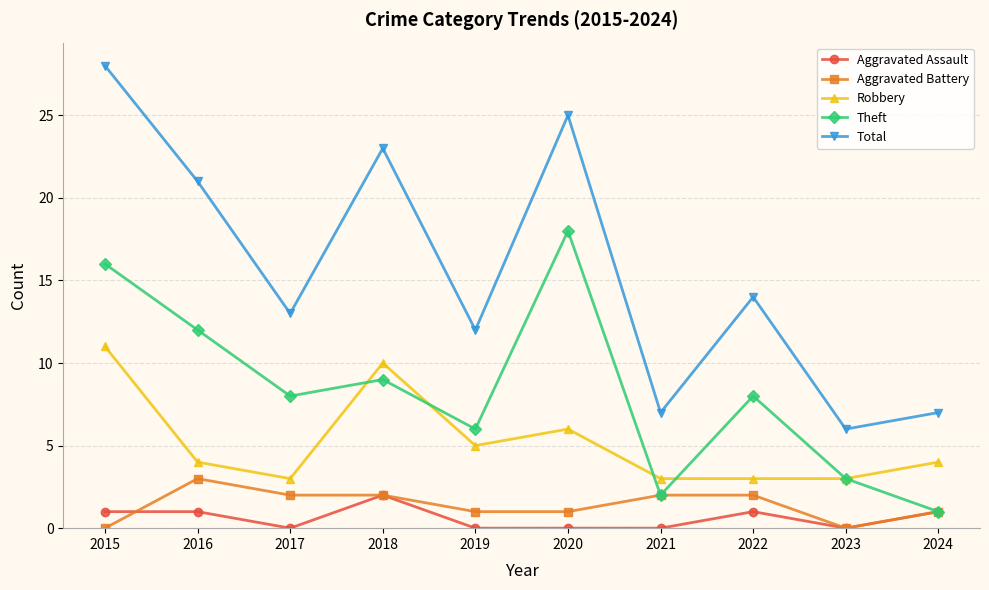

True or false: Robbery and Aggravated Battery cross at least once.

False